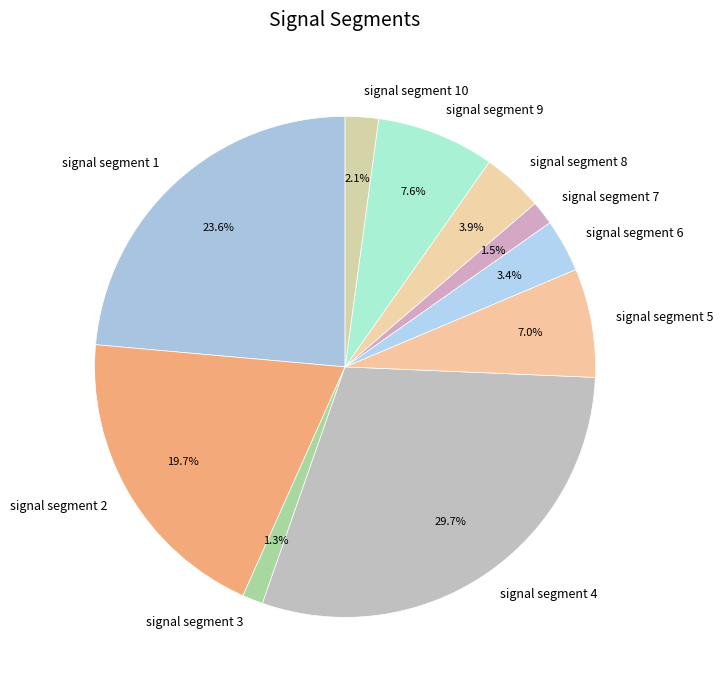

Which slice is the largest?

signal segment 4